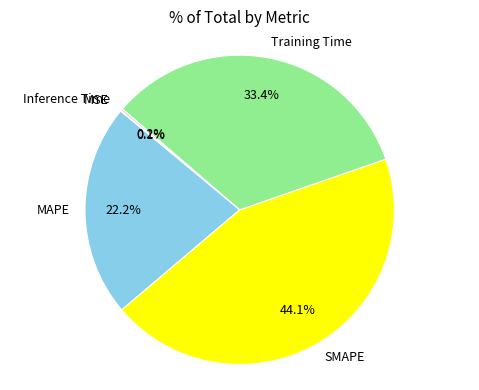

To the nearest percent, what is the difference between the Training Time and MAPE slice percentages?

11%